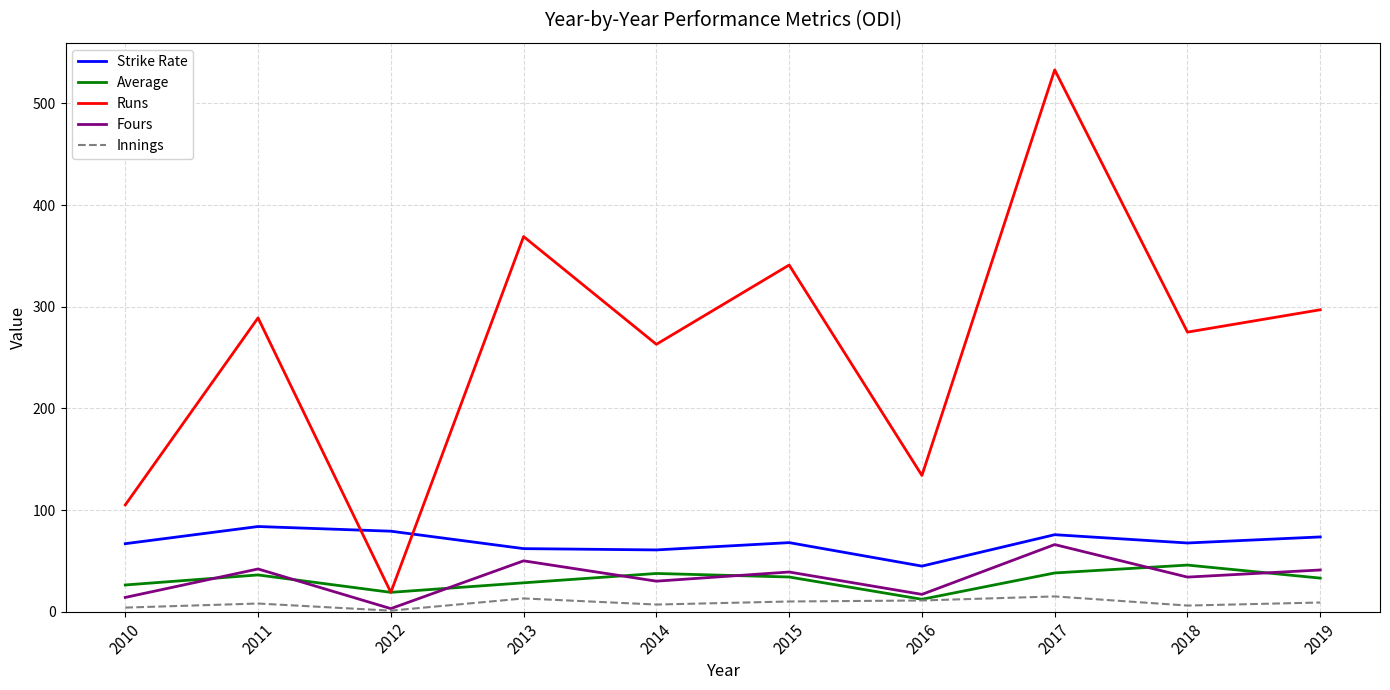

List the series in order of their peak value, lowest first.

Innings, Average, Fours, Strike Rate, Runs